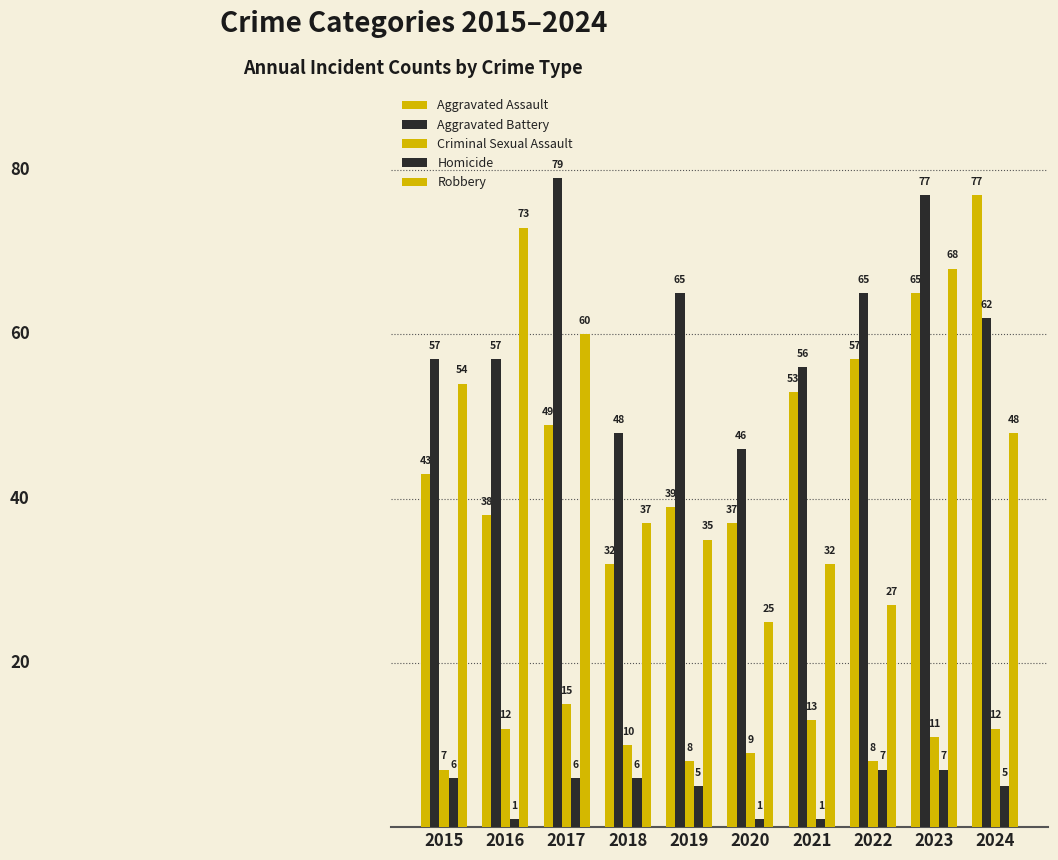

Does the chart contain stacked bars?

No